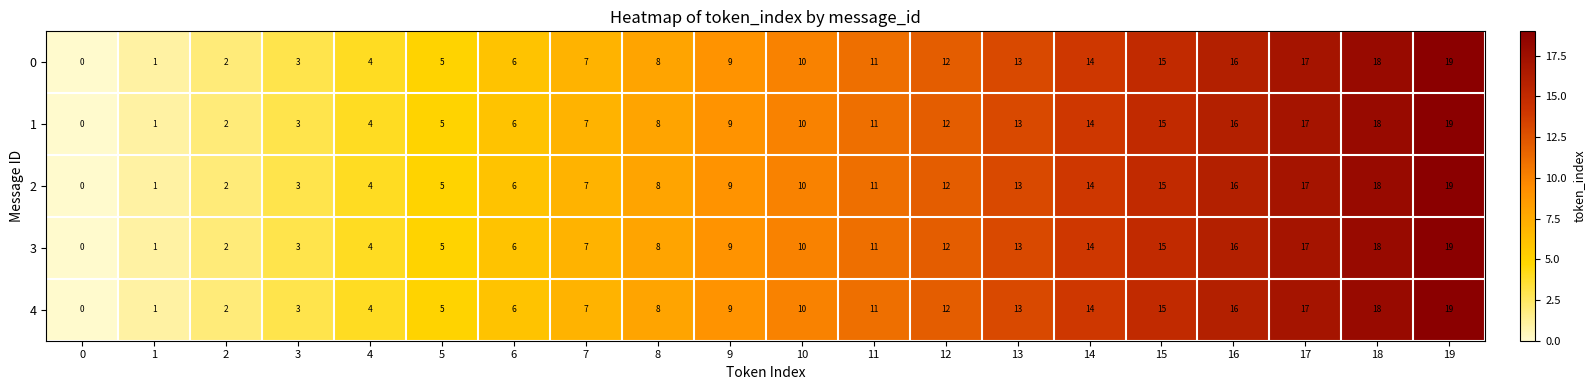

Is the value of 1 at 8 greater than the value of 4 at 14?

No